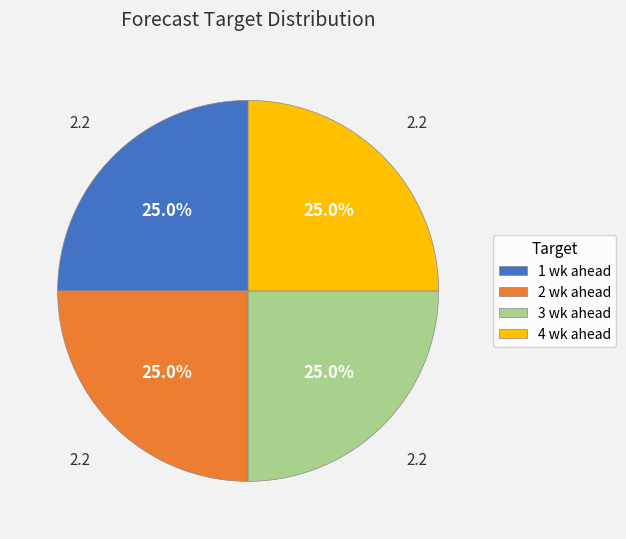

Count the number of slices in the pie.

4